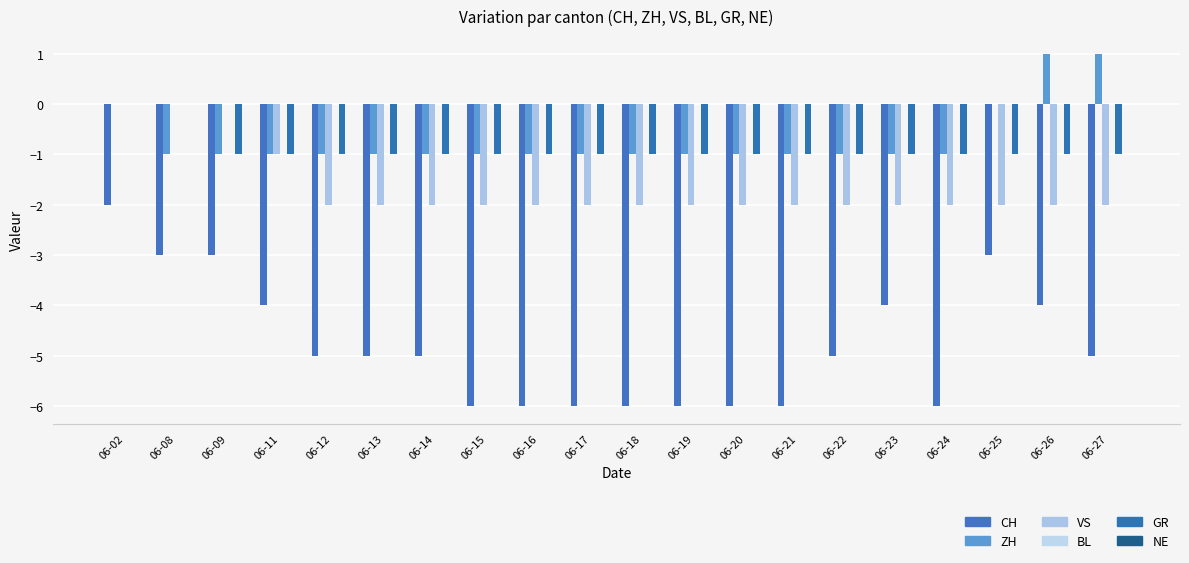

What is the maximum value shown in the chart?

1